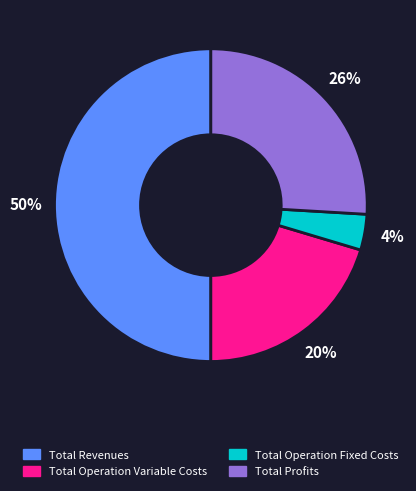

To the nearest percent, what is the difference between the largest and smallest slice percentages?

46%